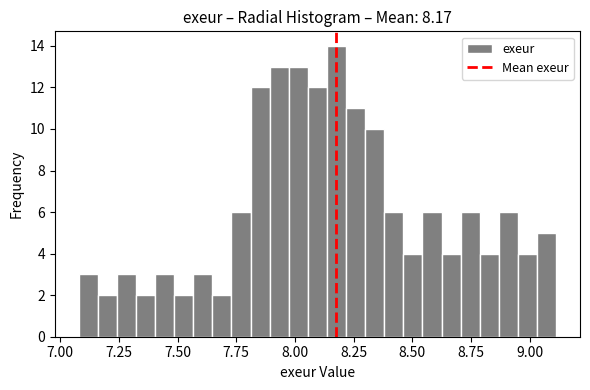

Read against the x-axis, roughly where is the centre of the tallest bar?

8.20